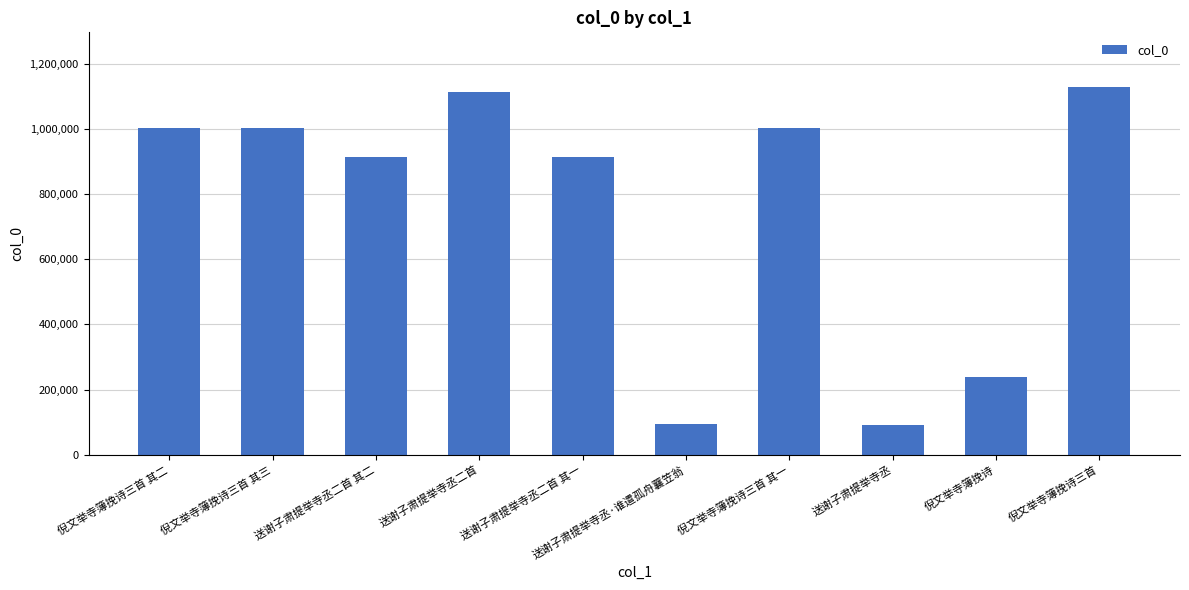

What is the label of the 1st bar from the left?

倪文举寺簿挽诗三首 其二